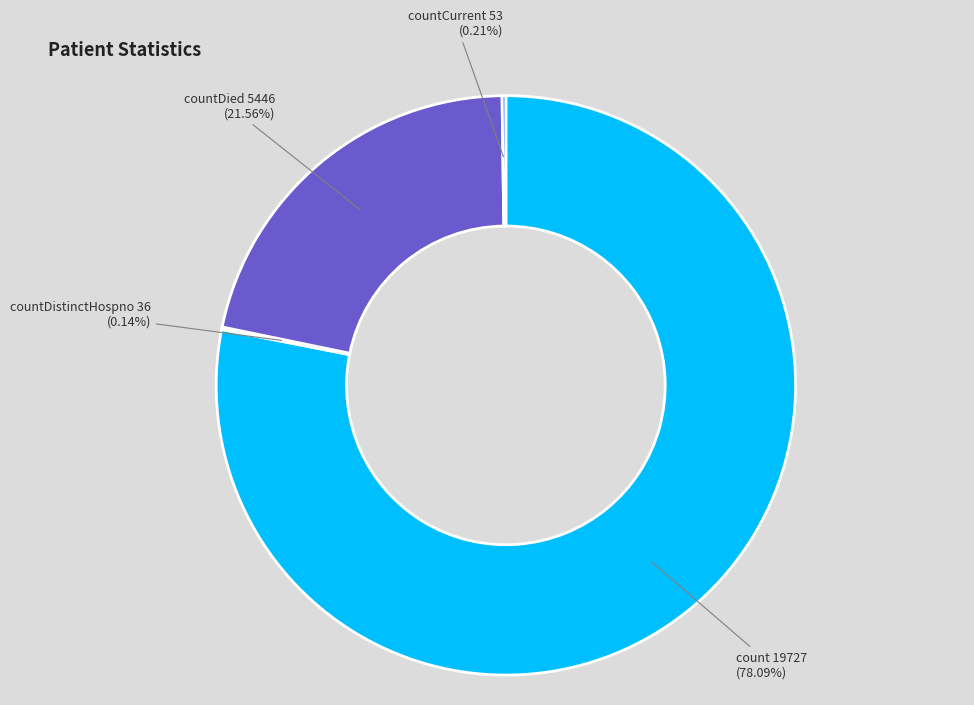

How much of the chart is everything except countDied?

78.4%